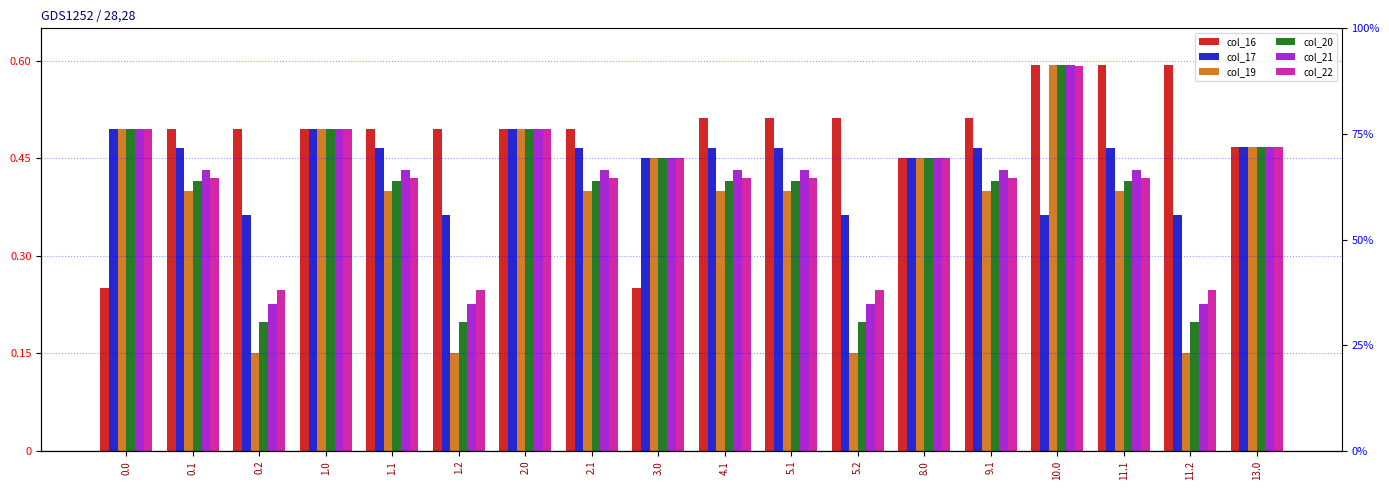

Between 9.1 and 11.1, which series saw the biggest shift?

col_16